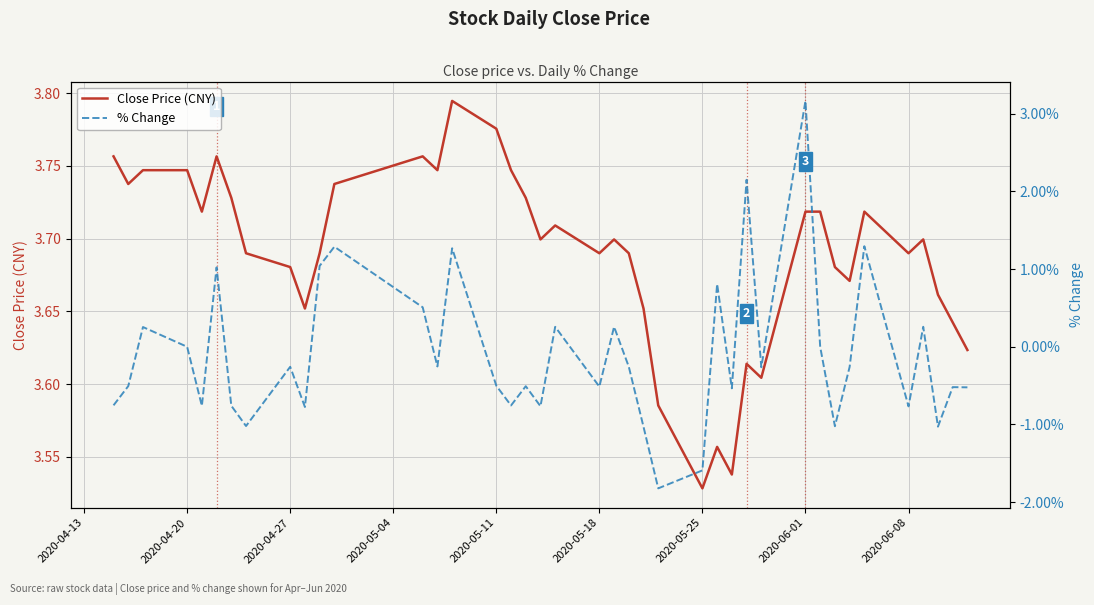

List the series in order of their overall mean, lowest first.

% Change, Close Price (CNY)